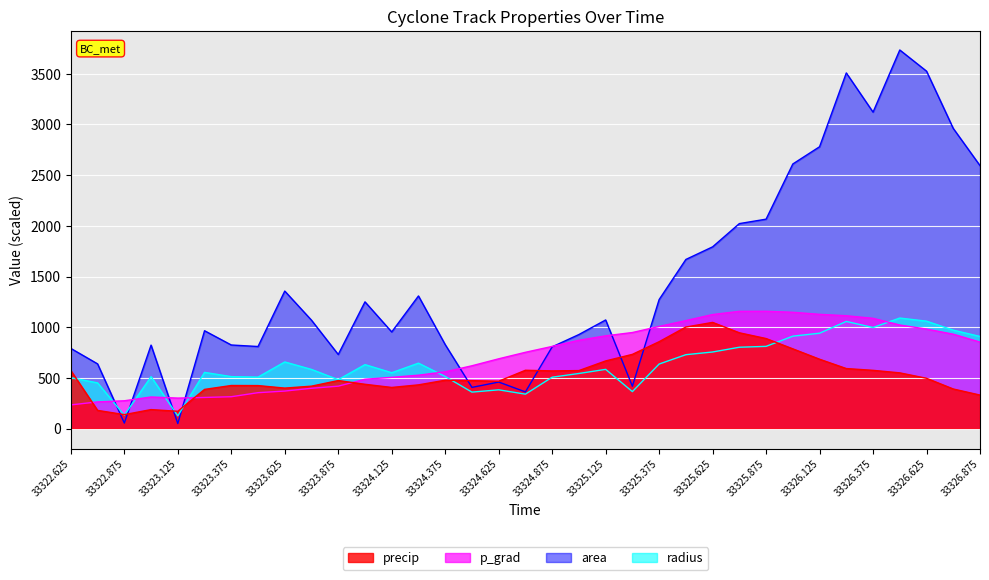

Where does the p_grad series first go above 752?

33324.75